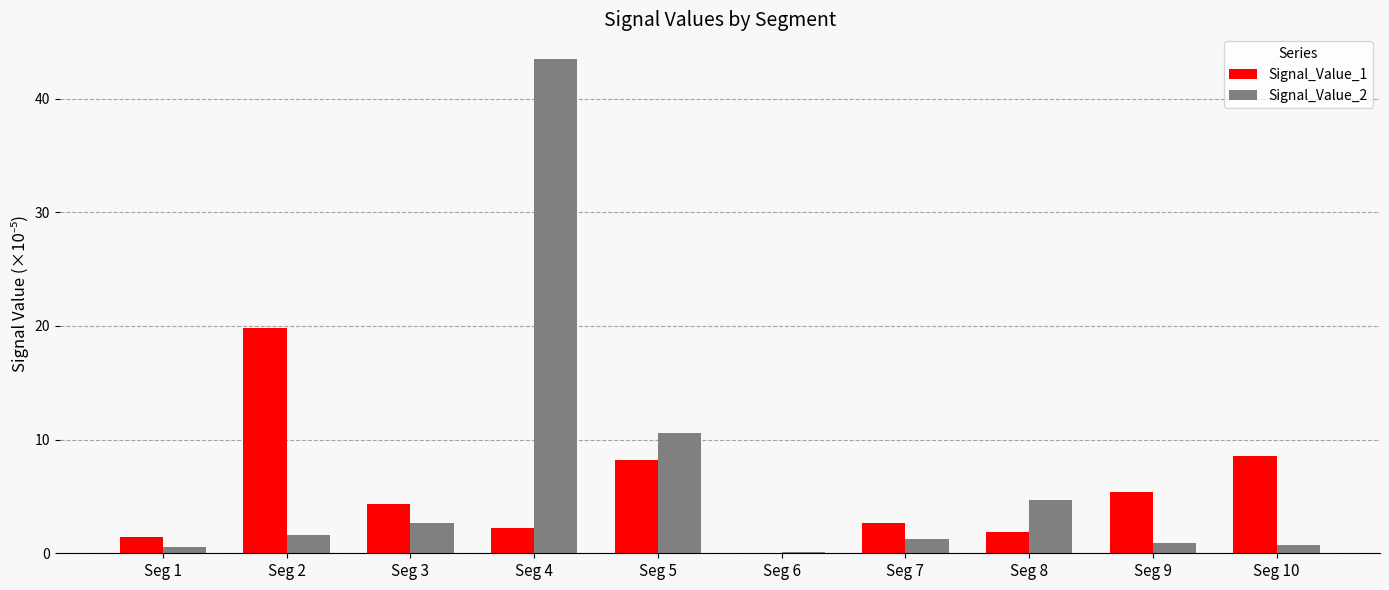

What value does the Signal_Value_2 series have at Seg 5?

10.6